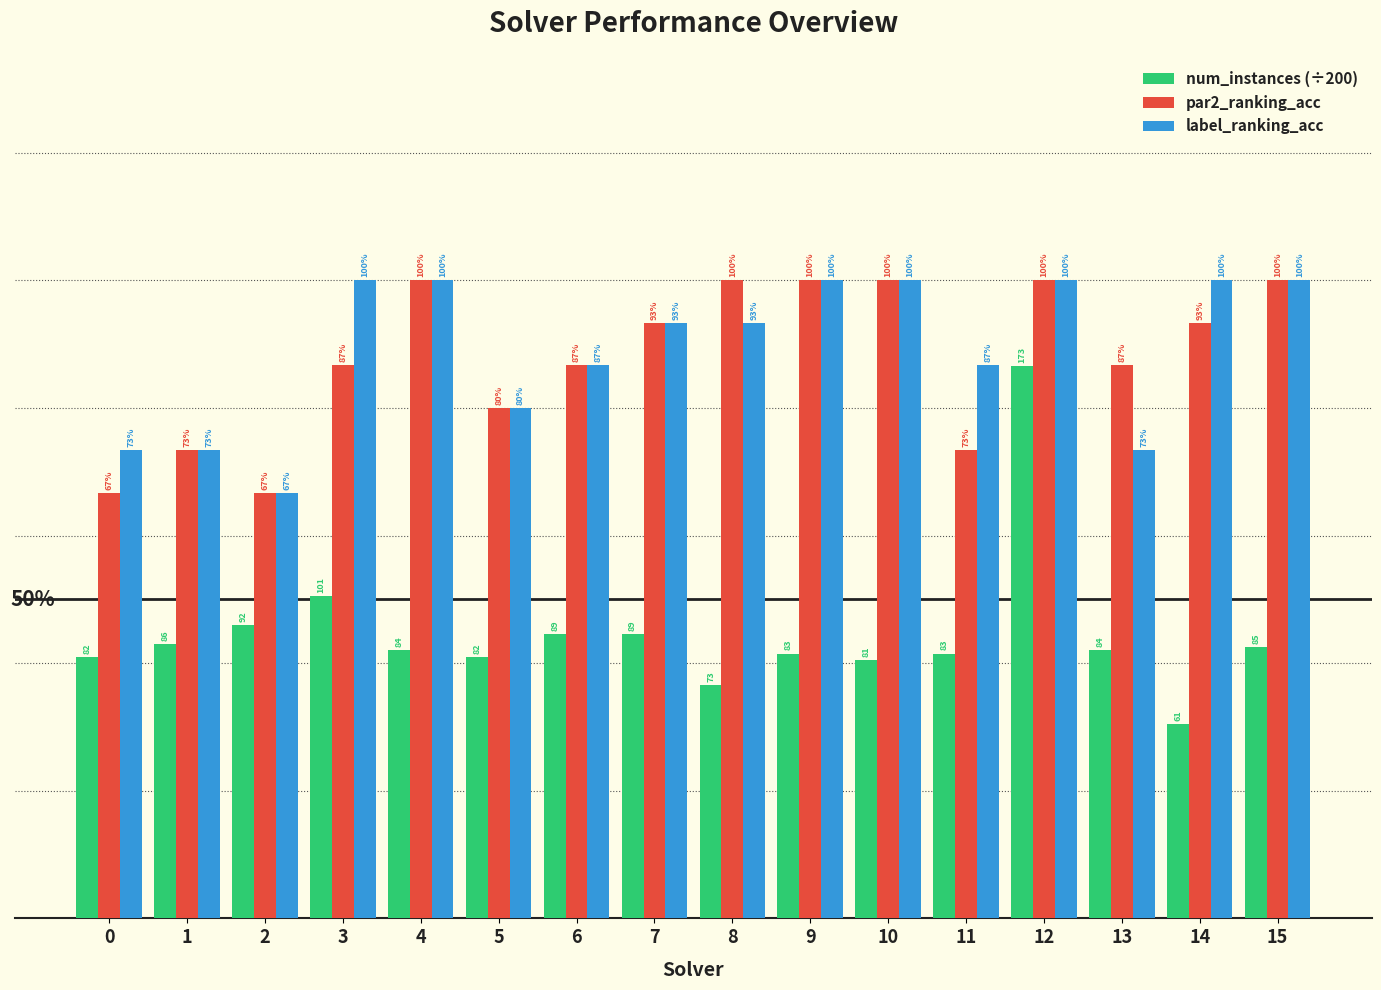

Are the bars horizontal?

No